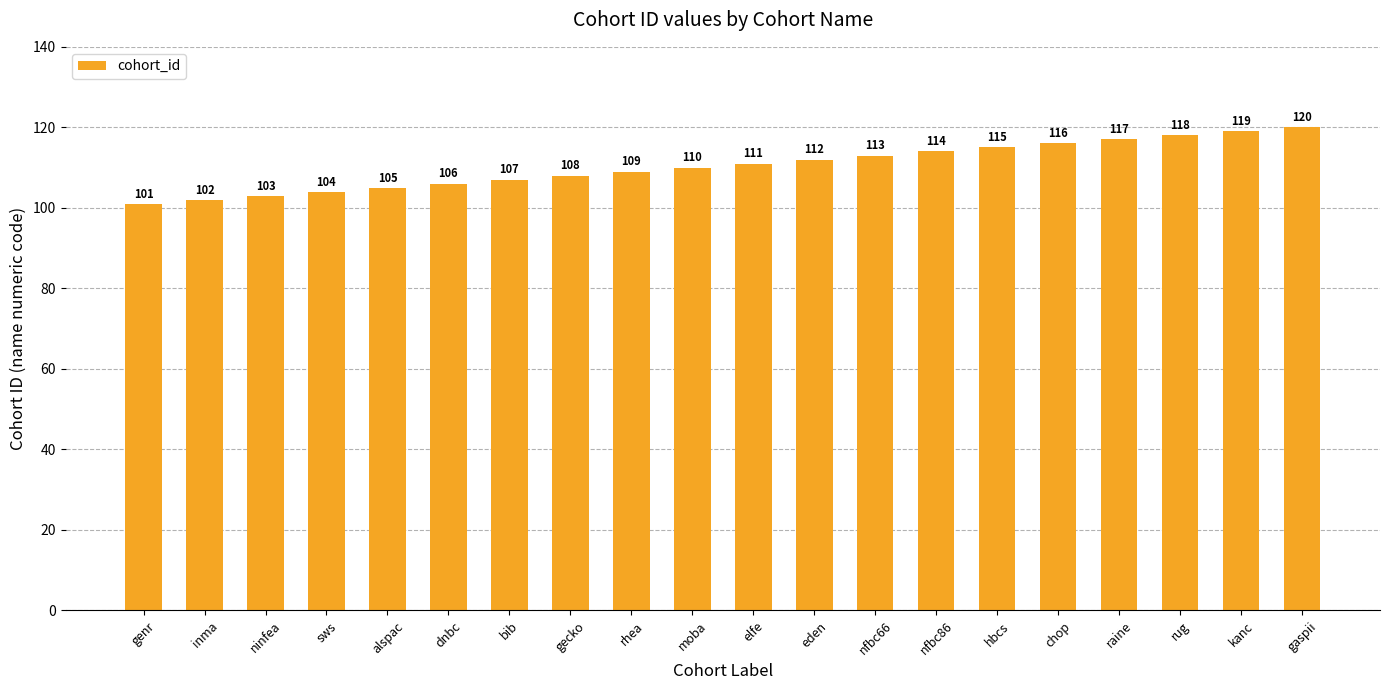

How many data points does each series have?

20